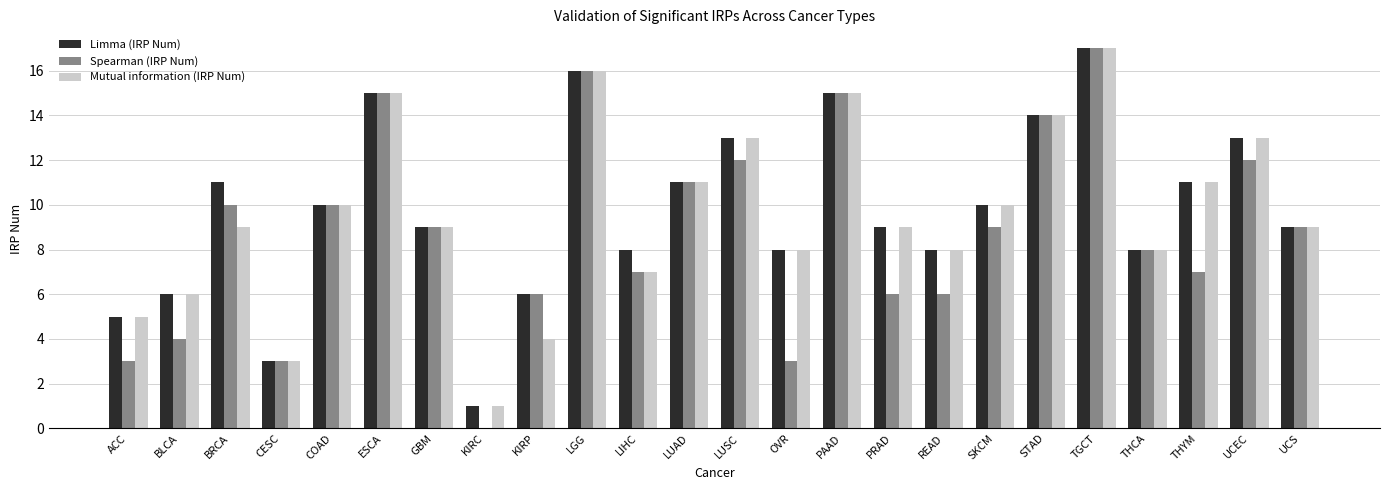

What is the greatest value displayed?

17